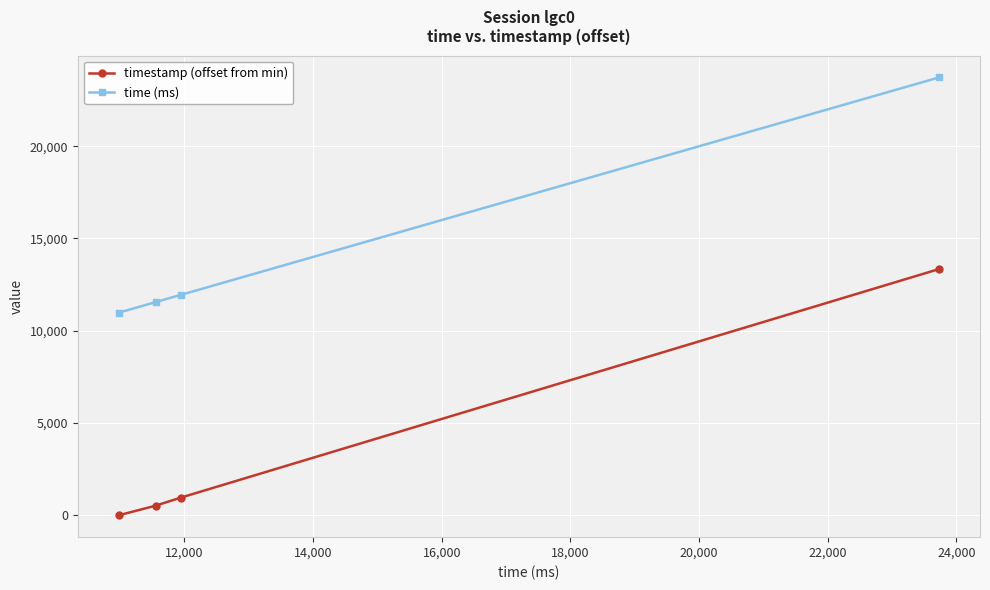

True or false: time (ms) and timestamp (offset from min) cross at least once.

False